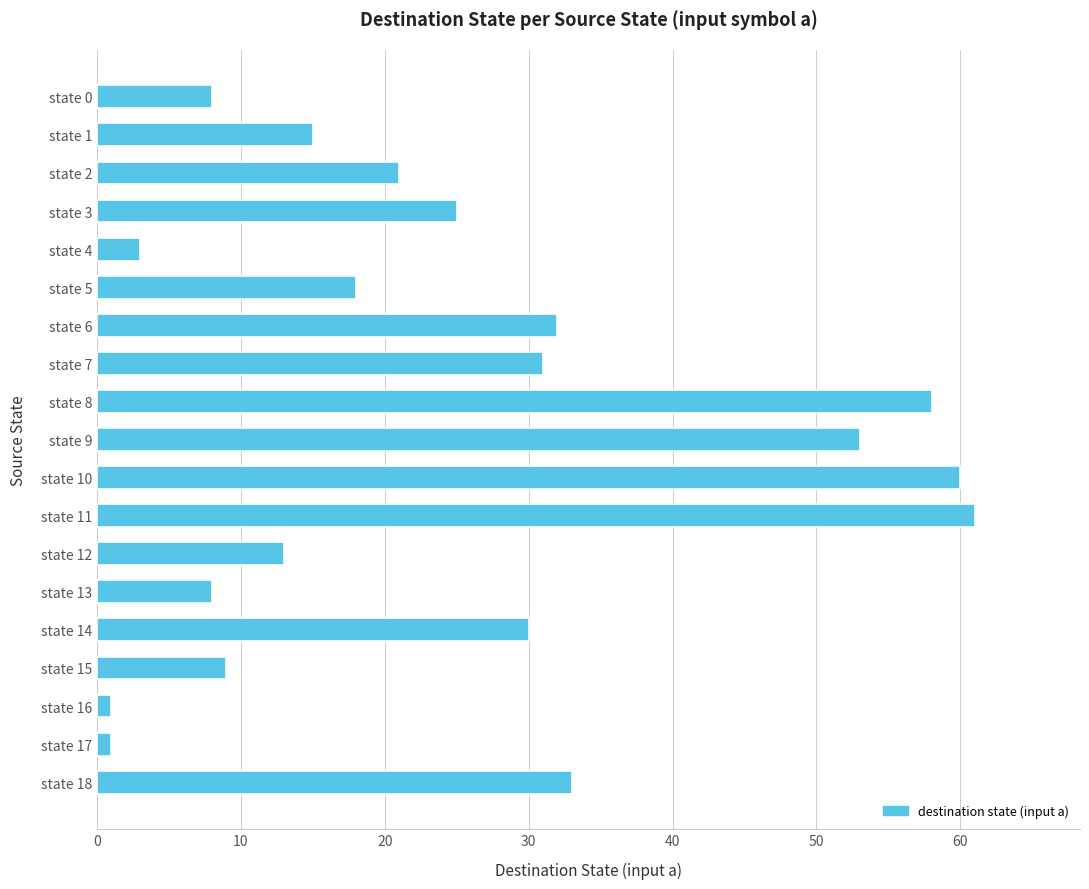

What is the value of the 14th bar from the top?

8